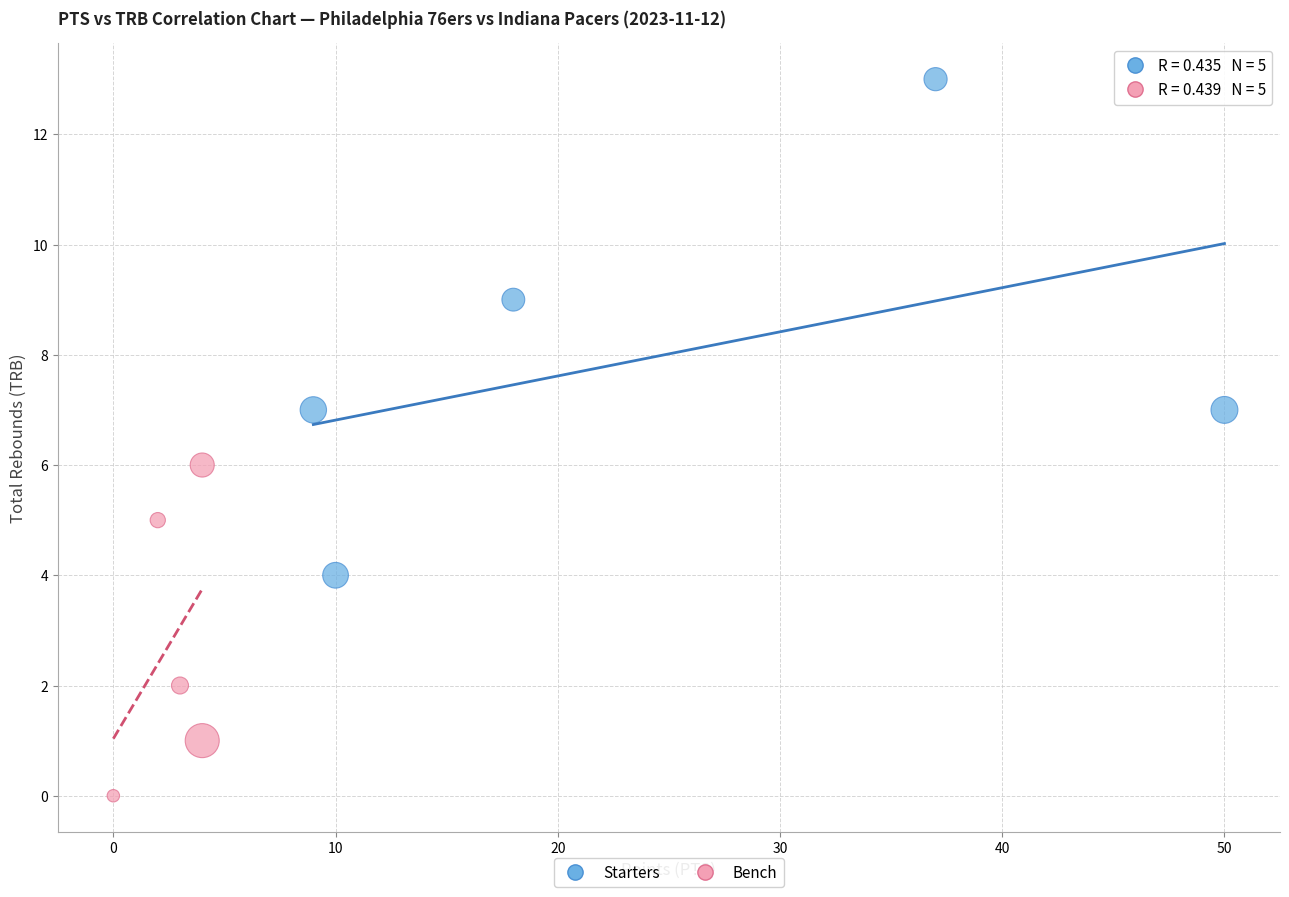

What are all the series names shown in the legend?

Starters, Bench